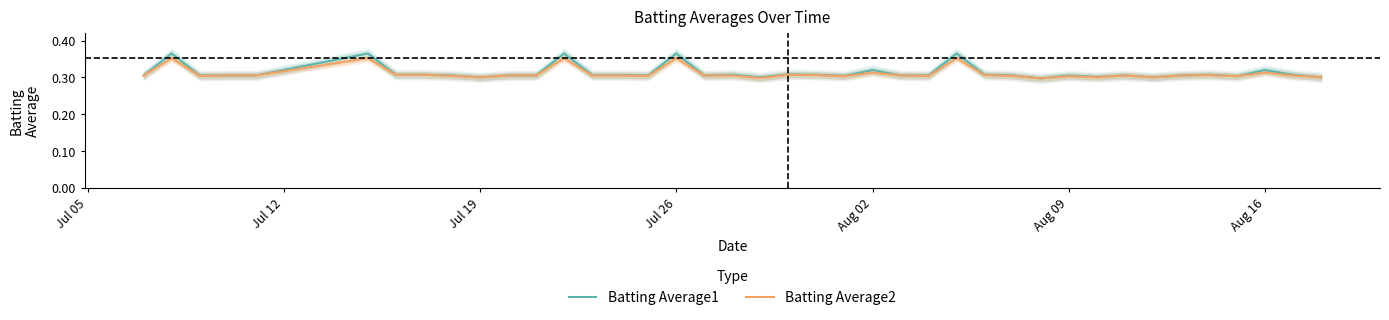

How many Batting Average1 values are between 0 and 1?

40